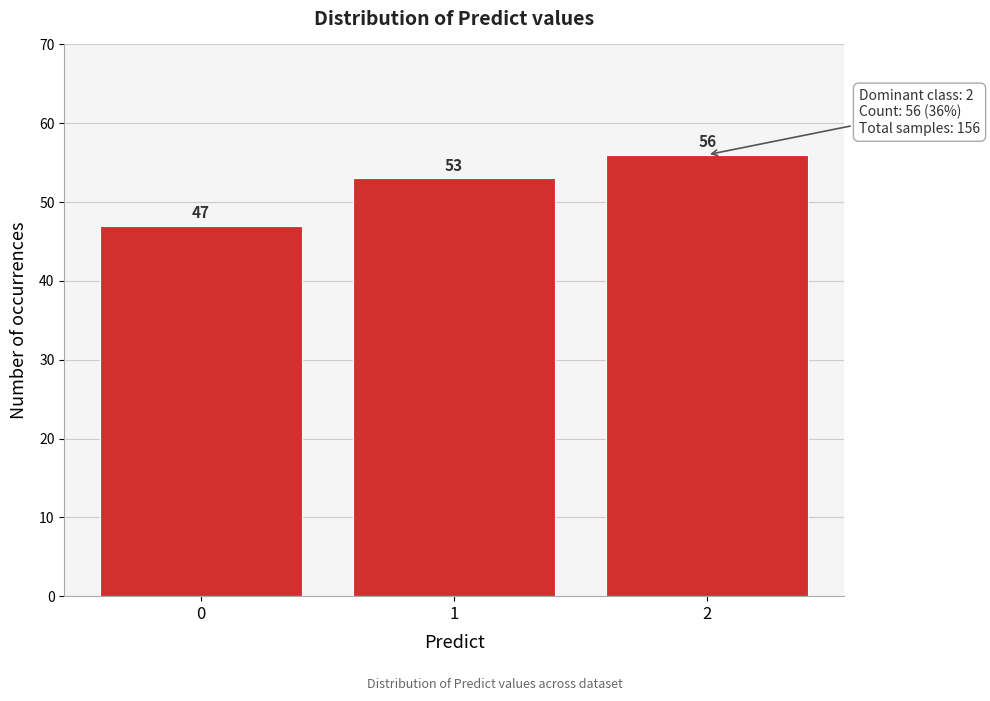

Reading left to right, transcribe all the data shown in this chart.

0=47	1=53	2=56